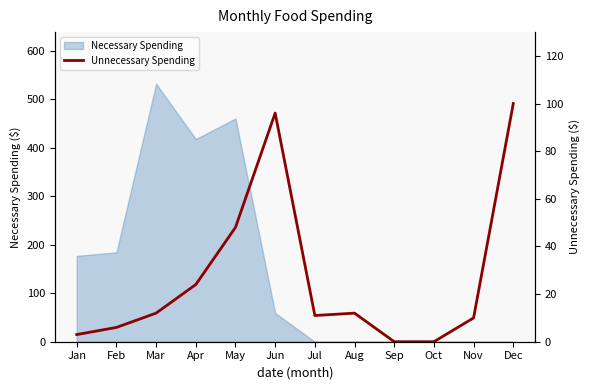

How many lines are shown in the chart?

1